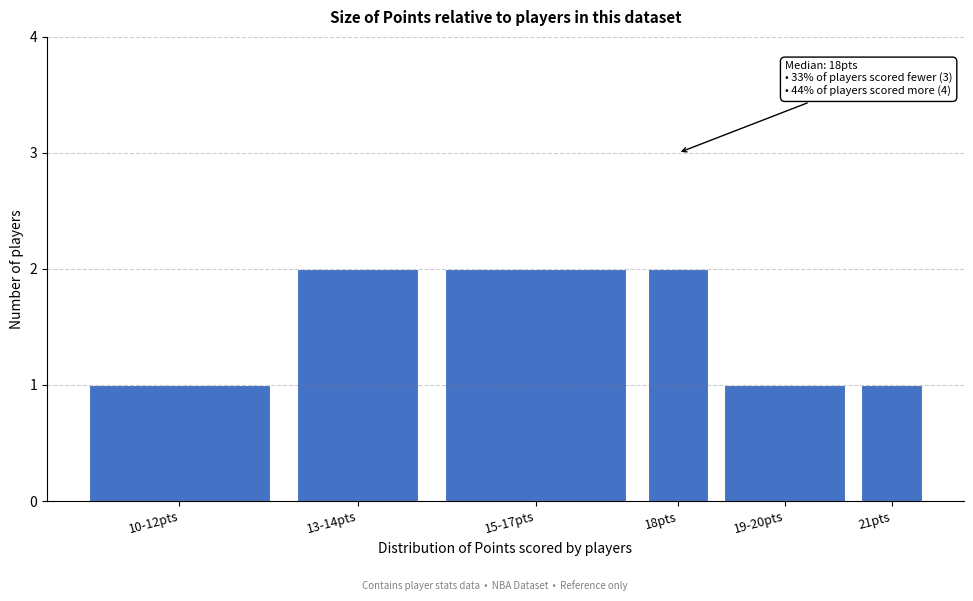

Reading left to right, transcribe all the data shown in this chart.

10-12pts=1	13-14pts=2	15-17pts=2	18pts=2	19-20pts=1	21pts=1